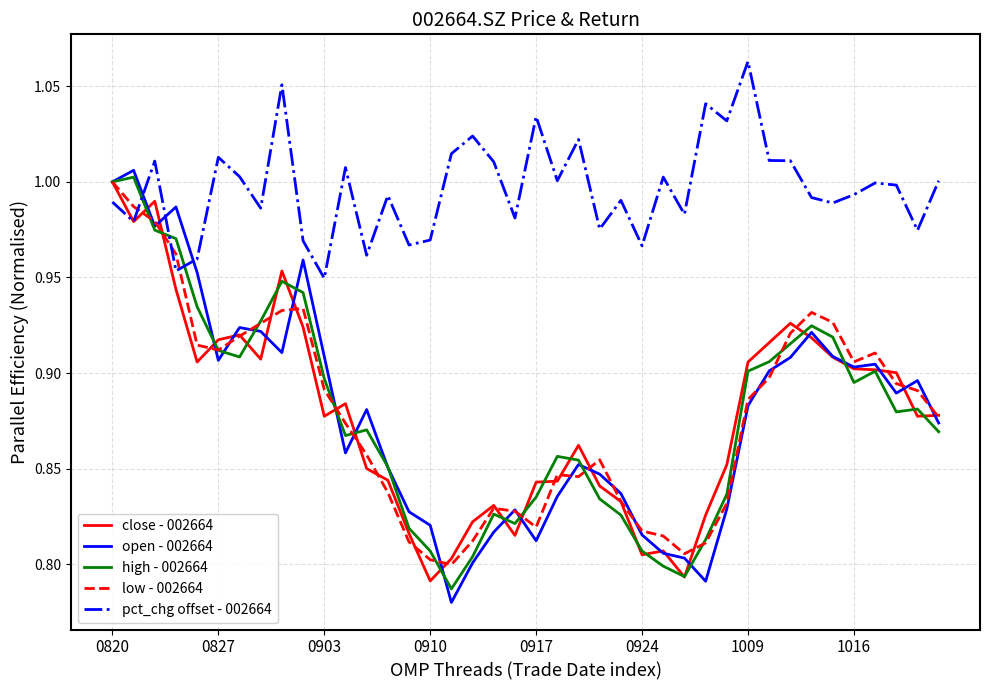

Which series has the largest total across all categories?

pct_chg offset - 002664